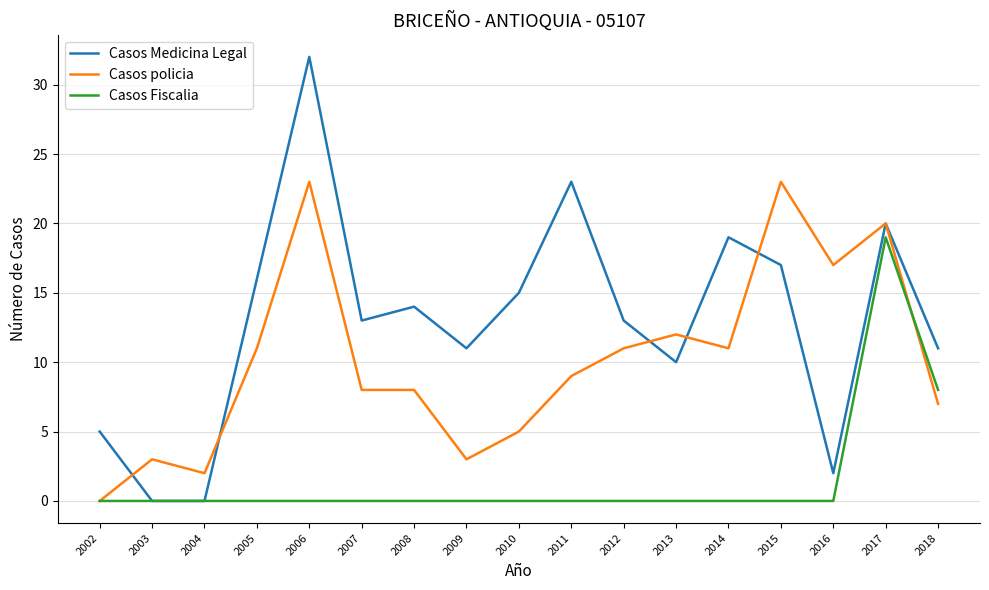

Which series ends up on top after the final intersection of Casos Fiscalia and Casos policia?

Casos Fiscalia